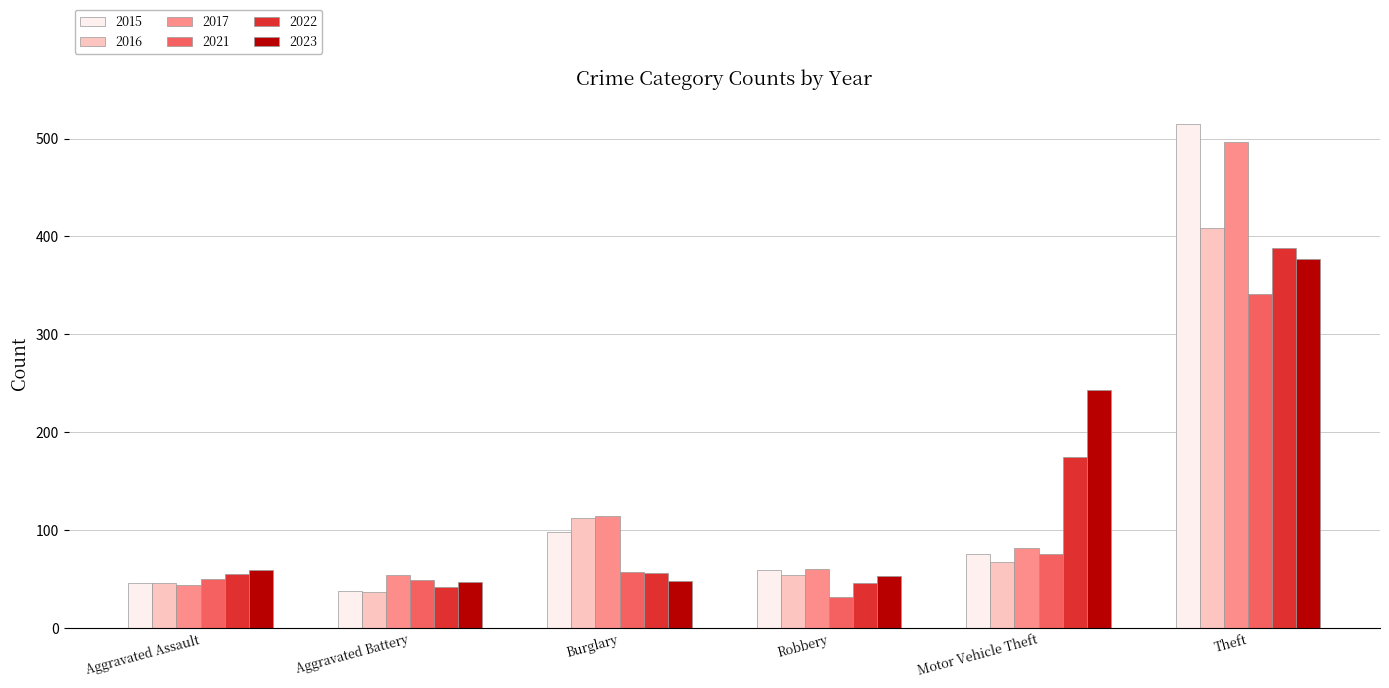

Is the value of 2016 at Aggravated Battery greater than the value of 2022 at Theft?

No